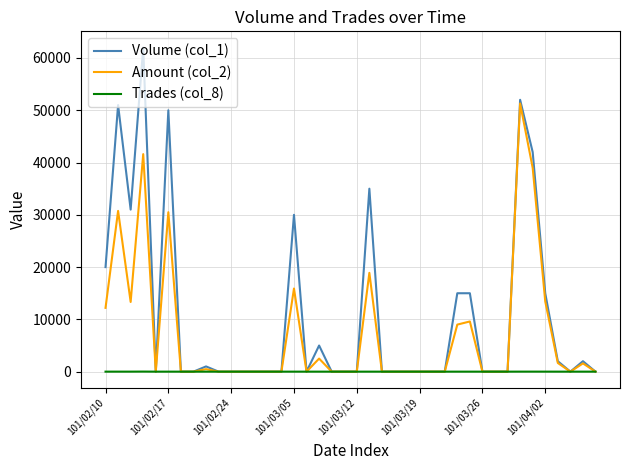

Which series has the largest total across all categories?

Volume (col_1)